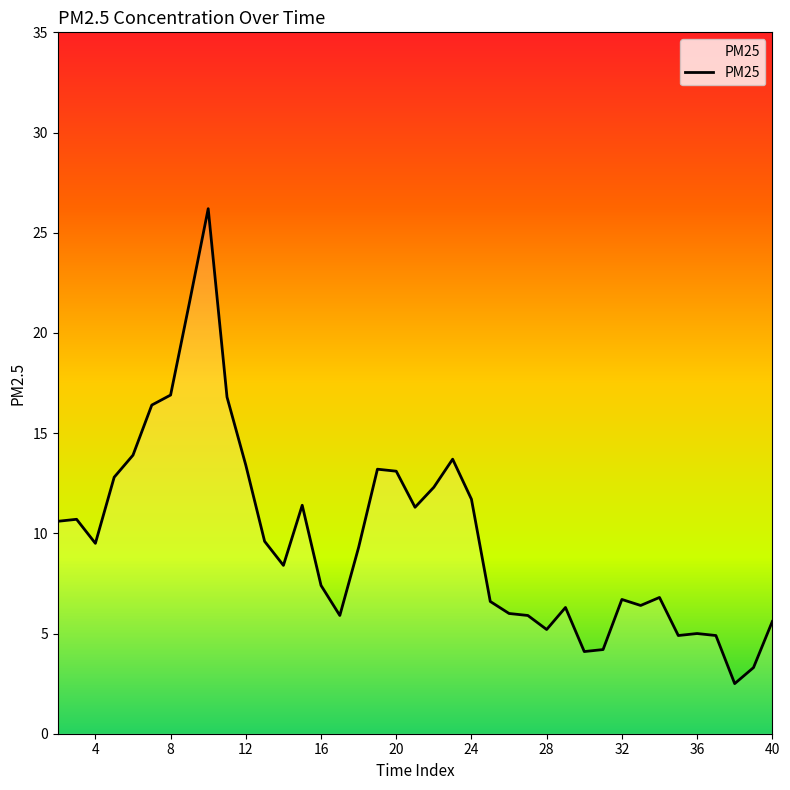

What is the greatest value displayed?

26.2